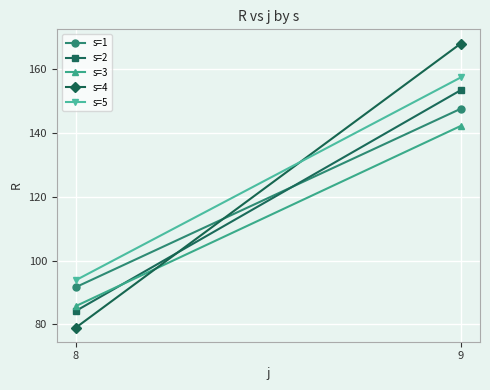

Which series changed the most between 8 and 9?

s=4